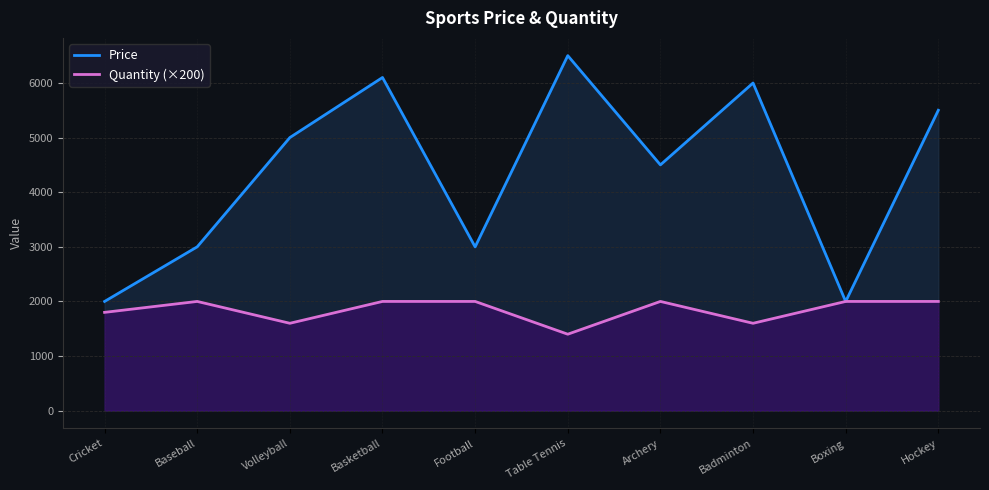

At which category does Quantity (×200) reach its first local peak?

Baseball